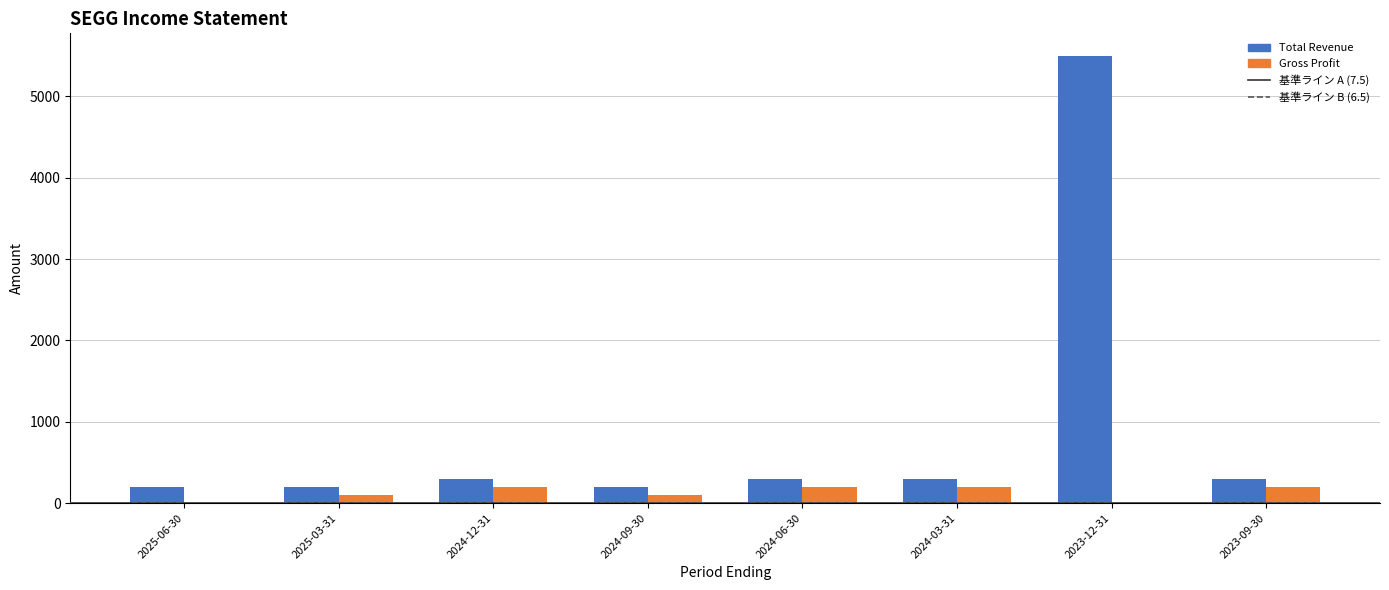

At which category is the sum across all series the highest?

2023-12-31